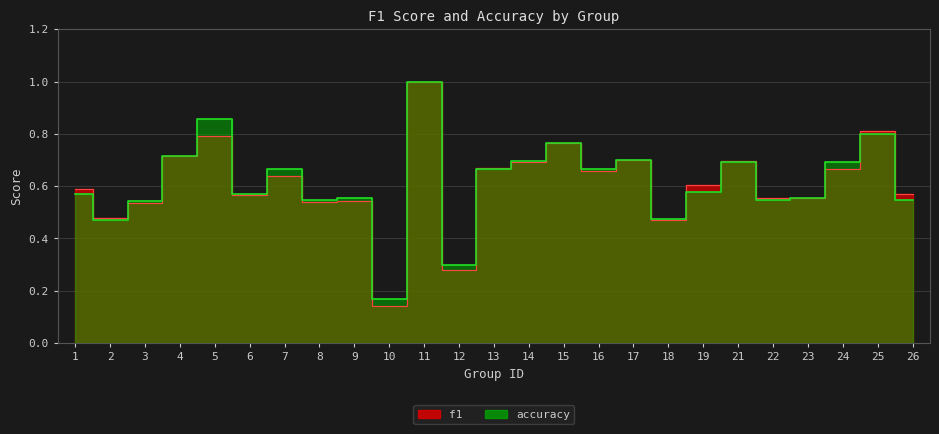

Between 25 and 19, which is larger?

25